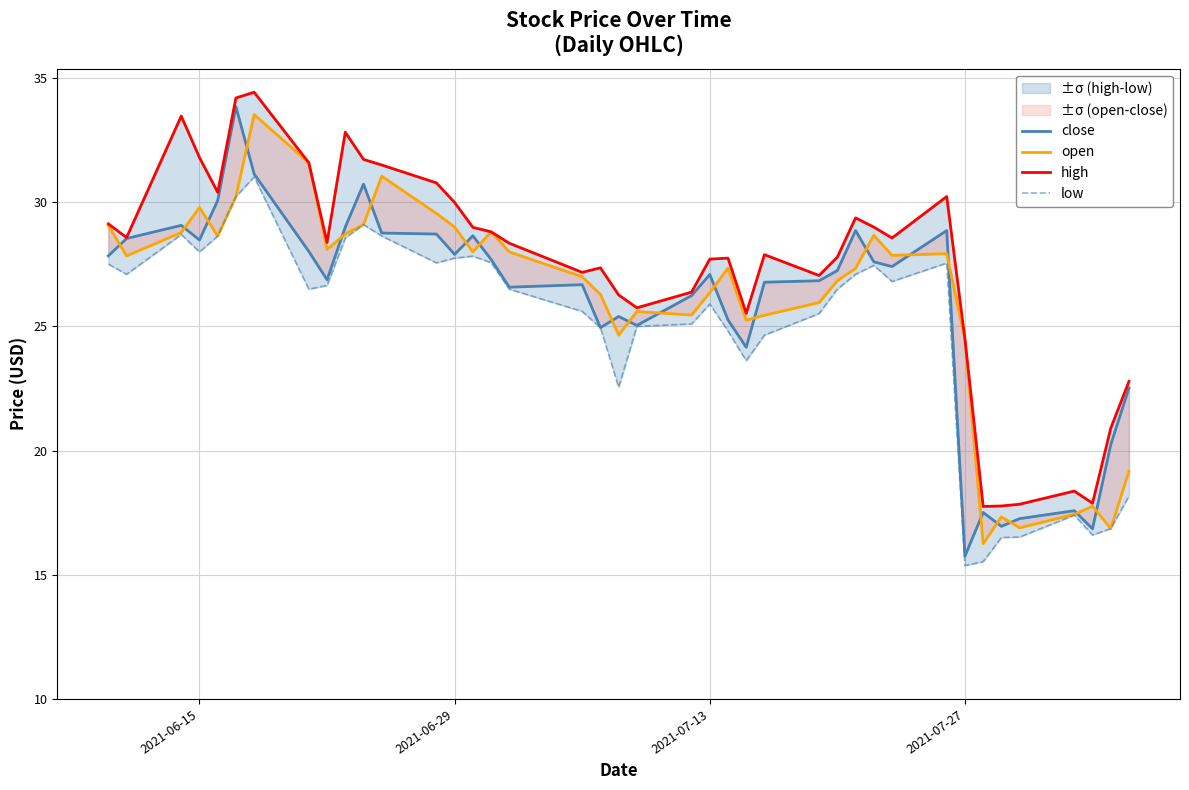

How many values in the open series are below 27?

17